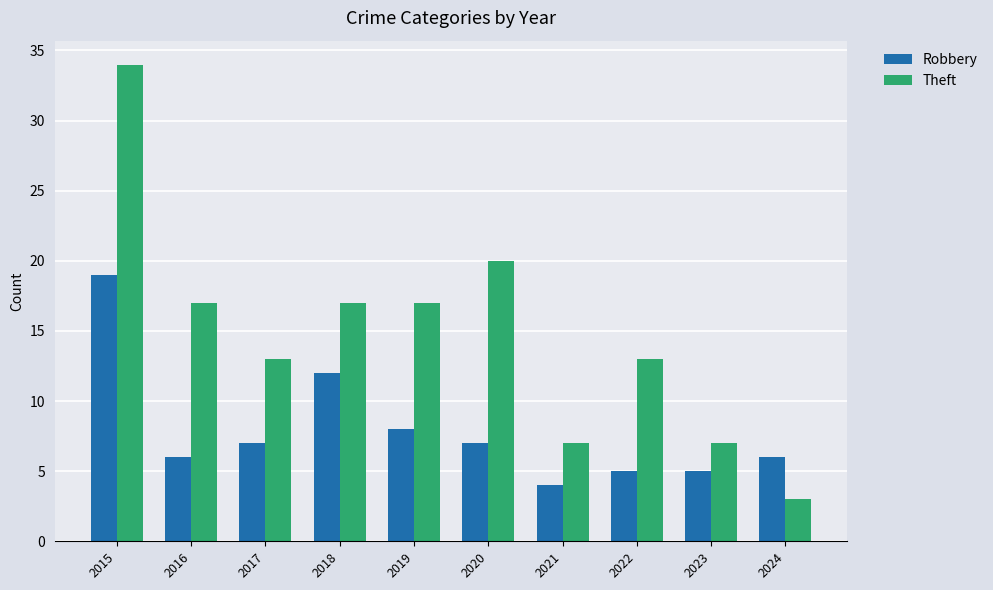

What is the value of the Theft bar at the 2nd from the left?

17